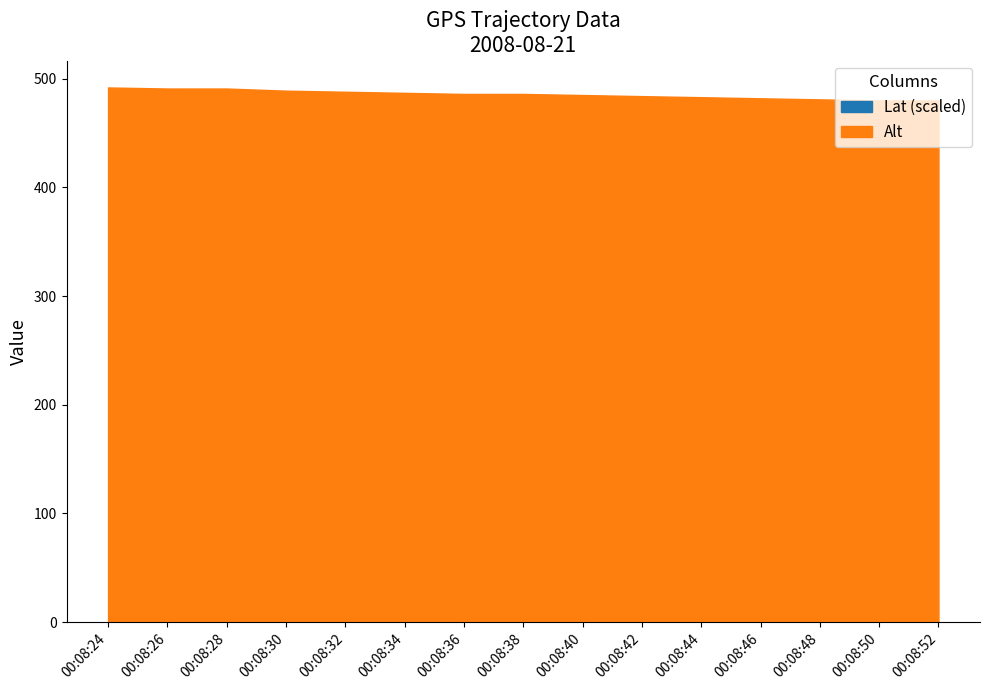

Reading left to right, what are all the values shown in this chart?

Lat: 00:08:24=0.0	00:08:26=0.0	00:08:28=0.0	00:08:30=0.0	00:08:32=0.1	00:08:34=0.0	00:08:36=0.0	00:08:38=0.0	00:08:40=0.0	00:08:42=0.0	00:08:44=0.0	00:08:46=0.0	00:08:48=0.0	00:08:50=0.0	00:08:52=0.0
Alt: 00:08:24=492.0	00:08:26=491.0	00:08:28=491.0	00:08:30=489.0	00:08:32=488.1	00:08:34=487.0	00:08:36=486.0	00:08:38=486.0	00:08:40=485.0	00:08:42=484.0	00:08:44=483.0	00:08:46=482.0	00:08:48=481.0	00:08:50=480.0	00:08:52=480.0